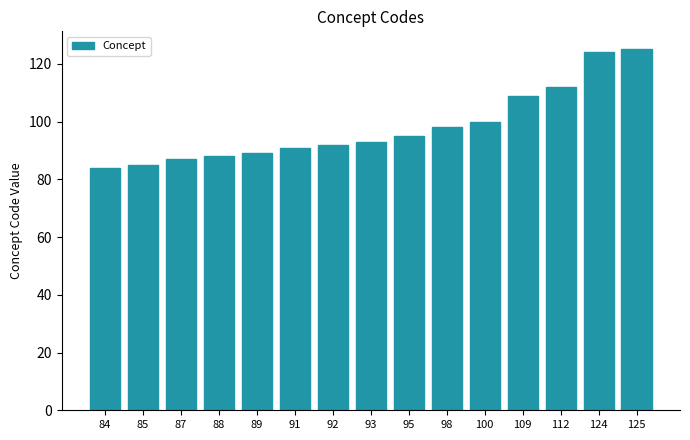

What is the change in value from 88 to 109?

+21